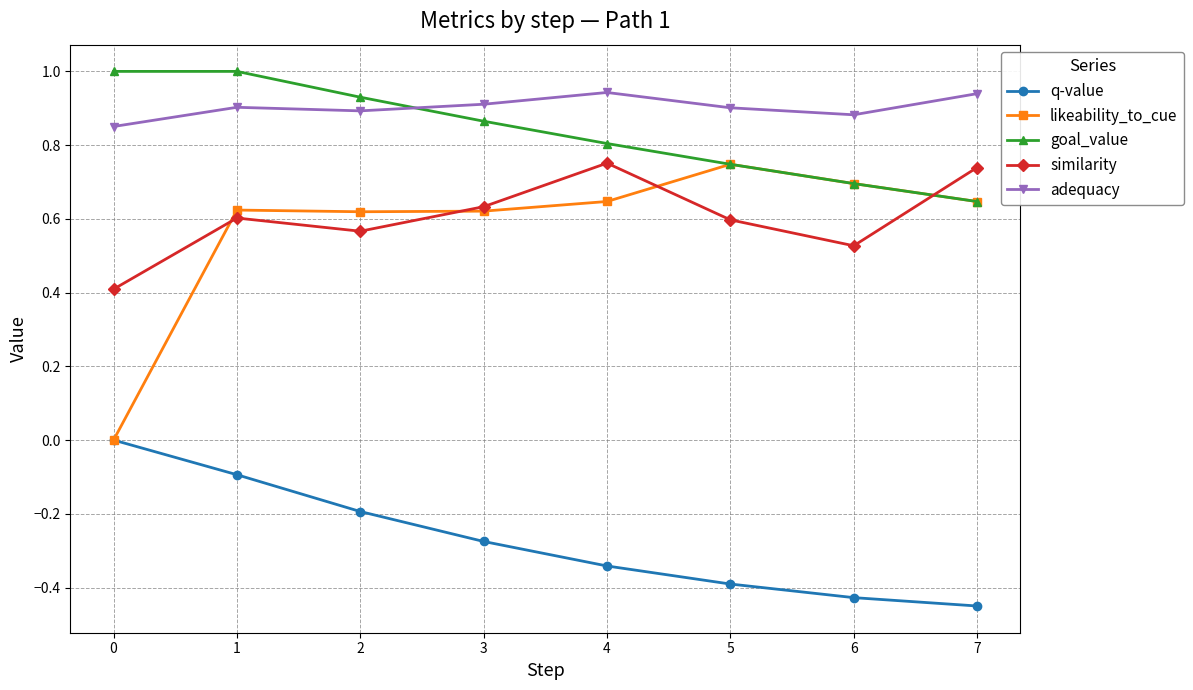

The similarity series shows 0.3 at 0. True or false?

False